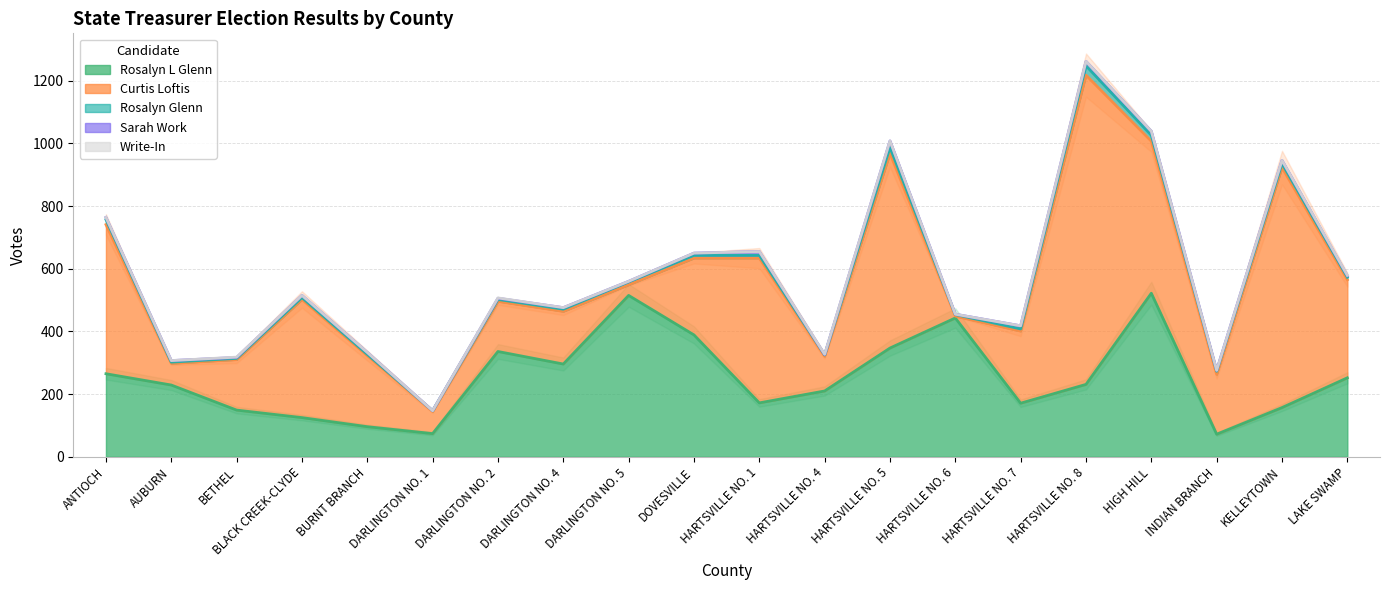

The Curtis Loftis series shows 118 at AUBURN. True or false?

False